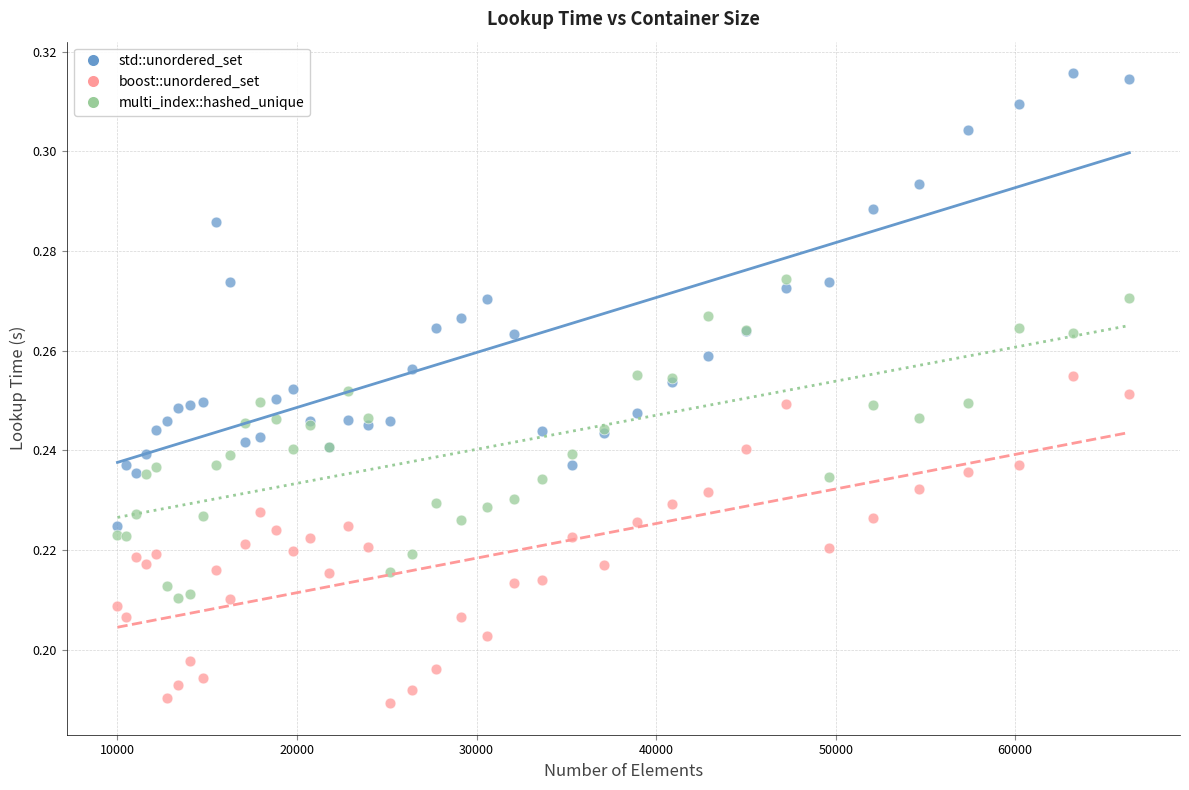

Which series reaches the maximum Y coordinate?

std::unordered_set